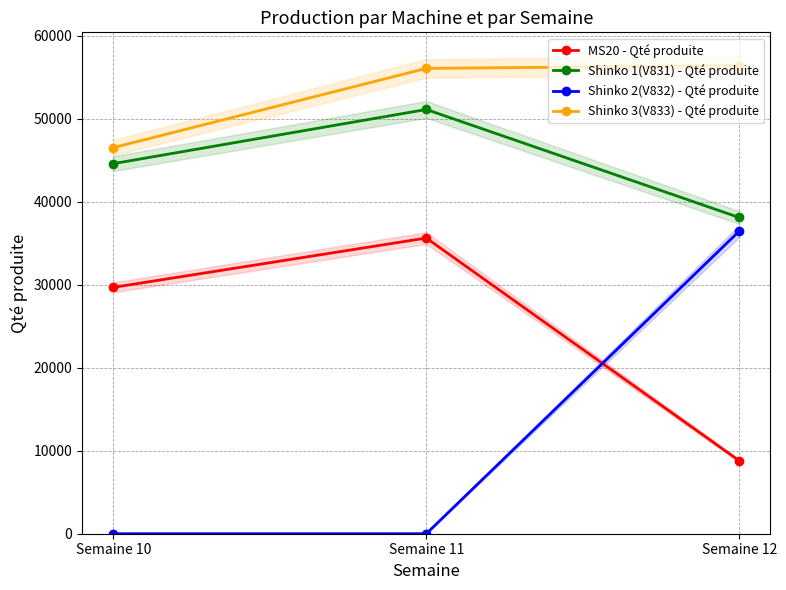

Reading left to right, what are all the values shown in this chart?

MS20 - Qté produite: Semaine 10=29693	Semaine 11=35638	Semaine 12=8798
Shinko 1(V831) - Qté produite: Semaine 10=44608	Semaine 11=51133	Semaine 12=38115
Shinko 2(V832) - Qté produite: Semaine 10=0	Semaine 11=0	Semaine 12=36463
Shinko 3(V833) - Qté produite: Semaine 10=46539	Semaine 11=56086	Semaine 12=56426